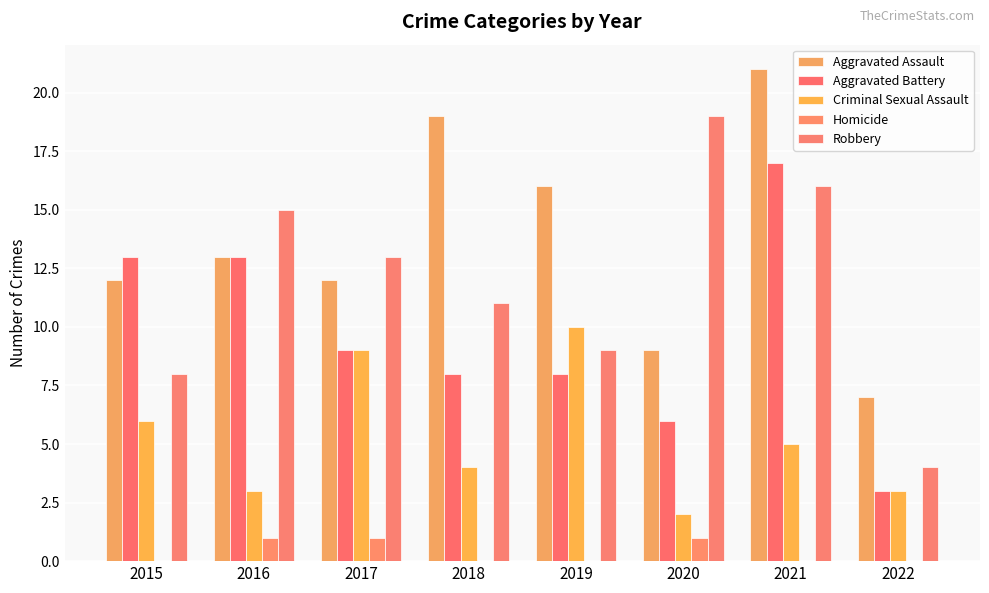

At which label does Robbery first exceed 13?

2016